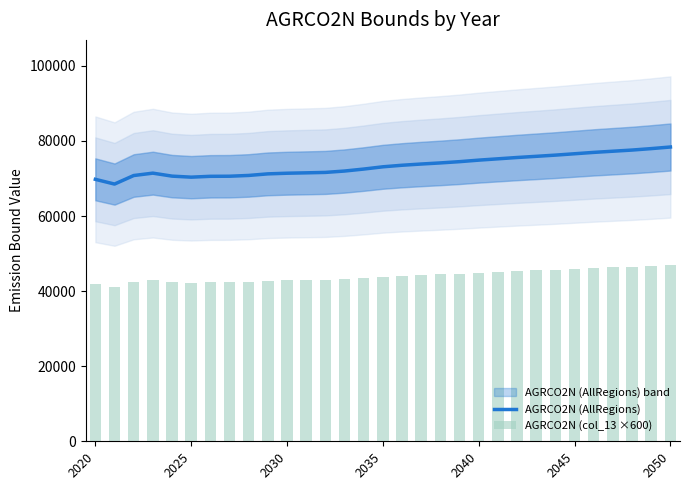

What is the minimum value for AGRCO2N (AllRegions)?

68516.8